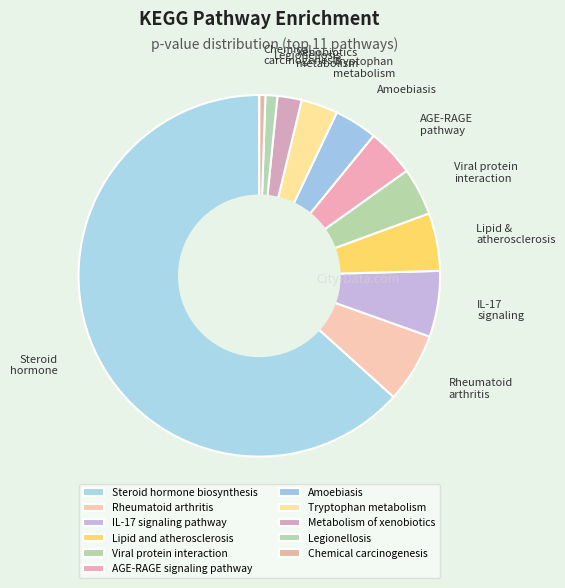

Which slice is the smallest?

Chemical carcinogenesis